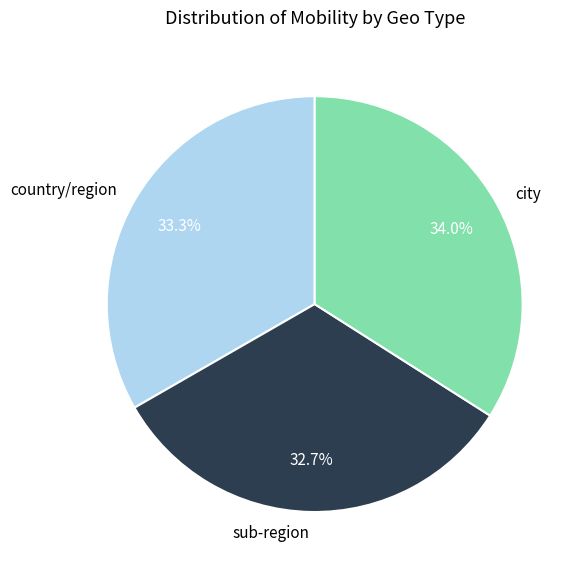

To the nearest percent, what is the average slice percentage?

33%